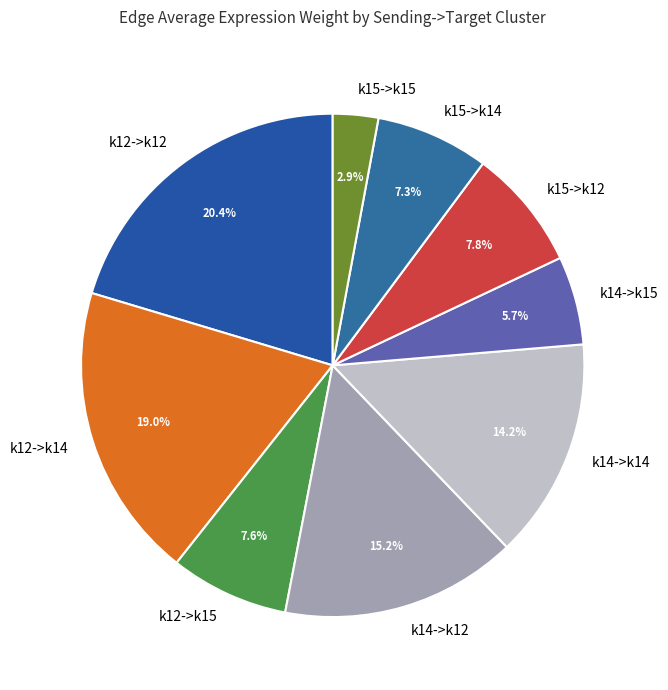

How much of the chart is everything except k15->k15?

97.1%